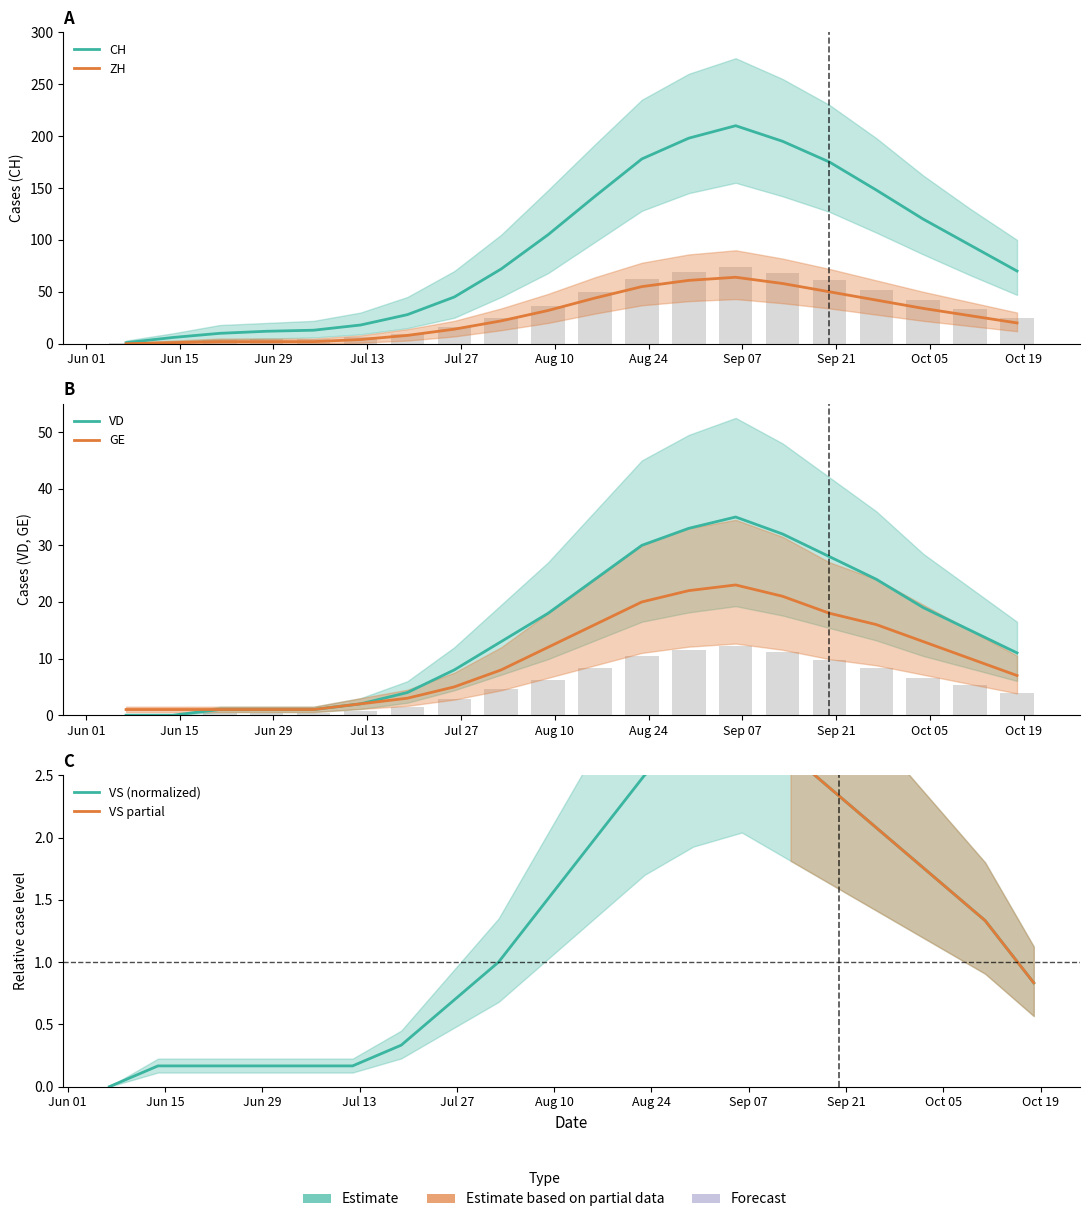

Reading left to right, list all the values displayed in this chart.

CH: 1.0	6.0	10.0	12.0	13.0	18.0	28.0	45.0	72.0	105.0	142.0	178.0	198.0	210.0	195.0	175.0	148.0	120.0	95.0	70.0
ZH: 0.0	1.0	2.0	2.0	2.0	4.0	8.0	14.0	22.0	32.0	44.0	55.0	61.0	64.0	58.0	50.0	42.0	34.0	27.0	20.0
VD: 0.0	0.0	1.0	1.0	1.0	2.0	4.0	8.0	13.0	18.0	24.0	30.0	33.0	35.0	32.0	28.0	24.0	19.0	15.0	11.0
GE: 1.0	1.0	1.0	1.0	1.0	2.0	3.0	5.0	8.0	12.0	16.0	20.0	22.0	23.0	21.0	18.0	16.0	13.0	10.0	7.0
VS: 0.0	0.2	0.2	0.2	0.2	0.2	0.3	0.7	1.0	1.5	2.0	2.5	2.8	3.0	2.7	2.3	2.0	1.7	1.3	0.8